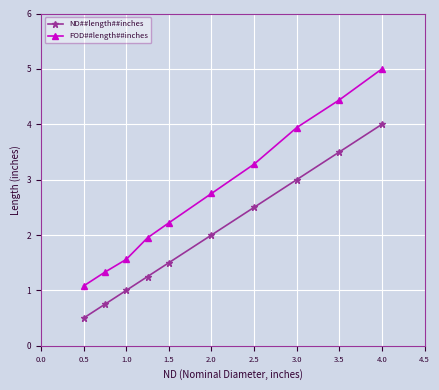

What is the sum of all FOD##length##inches values?

27.6